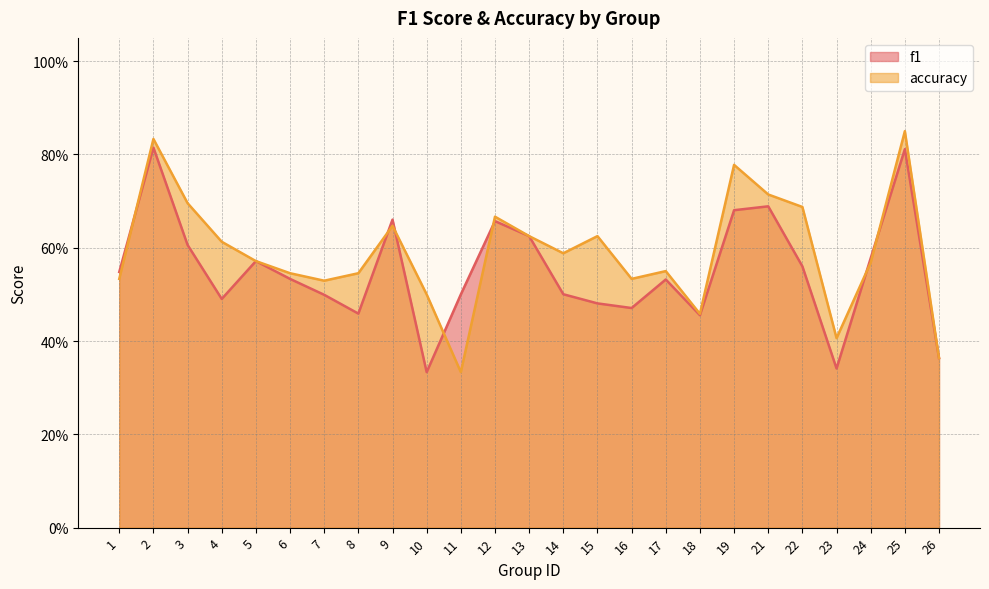

Reading left to right, extract all data points from this chart.

f1: 1=0.5	2=0.8	3=0.6	4=0.5	5=0.6	6=0.5	7=0.5	8=0.5	9=0.7	10=0.3	11=0.5	12=0.7	13=0.6	14=0.5	15=0.5	16=0.5	17=0.5	18=0.5	19=0.7	21=0.7	22=0.6	23=0.3	24=0.6	25=0.8	26=0.4
accuracy: 1=0.5	2=0.8	3=0.7	4=0.6	5=0.6	6=0.5	7=0.5	8=0.5	9=0.6	10=0.5	11=0.3	12=0.7	13=0.6	14=0.6	15=0.6	16=0.5	17=0.6	18=0.5	19=0.8	21=0.7	22=0.7	23=0.4	24=0.6	25=0.8	26=0.4